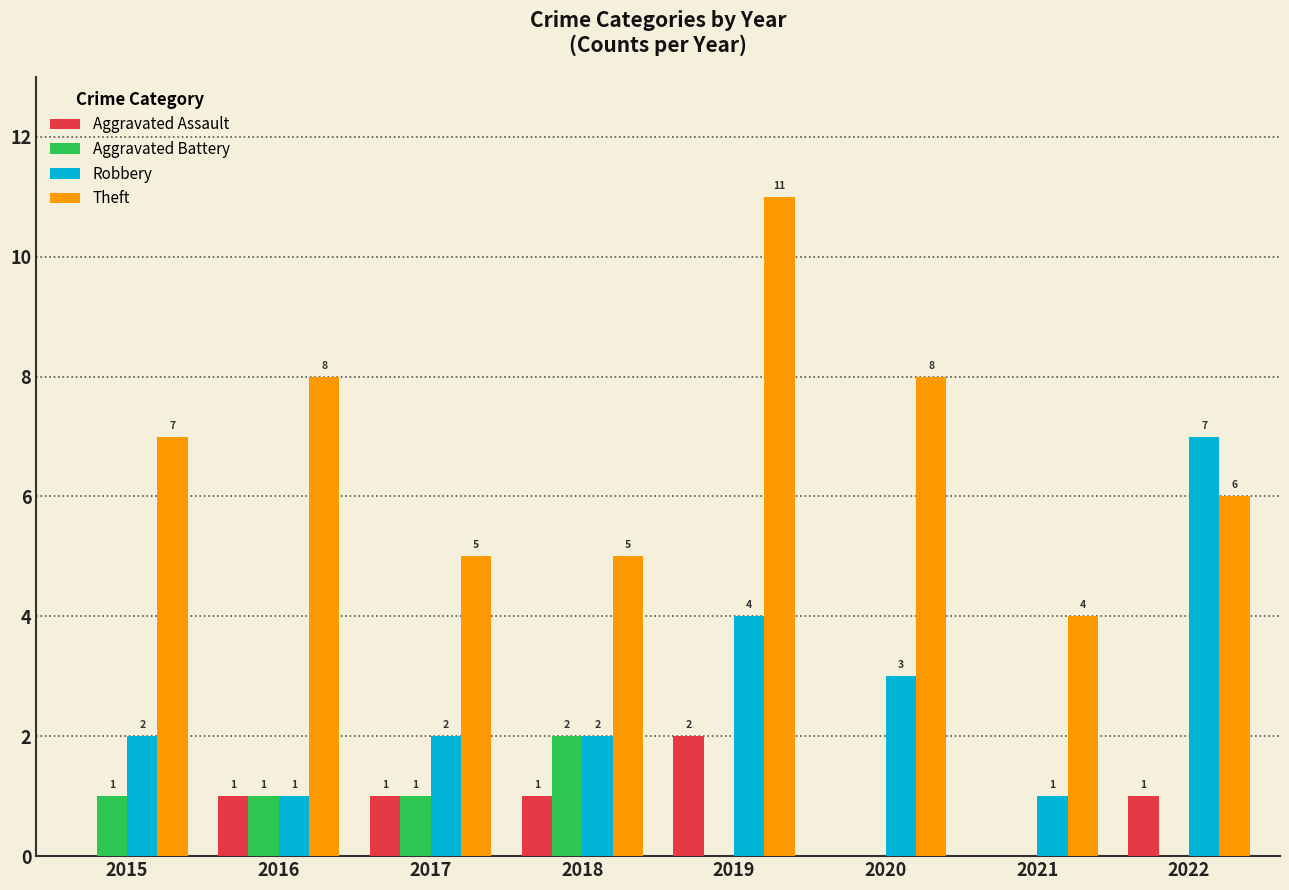

Where is Robbery nearest to the value 4?

2019